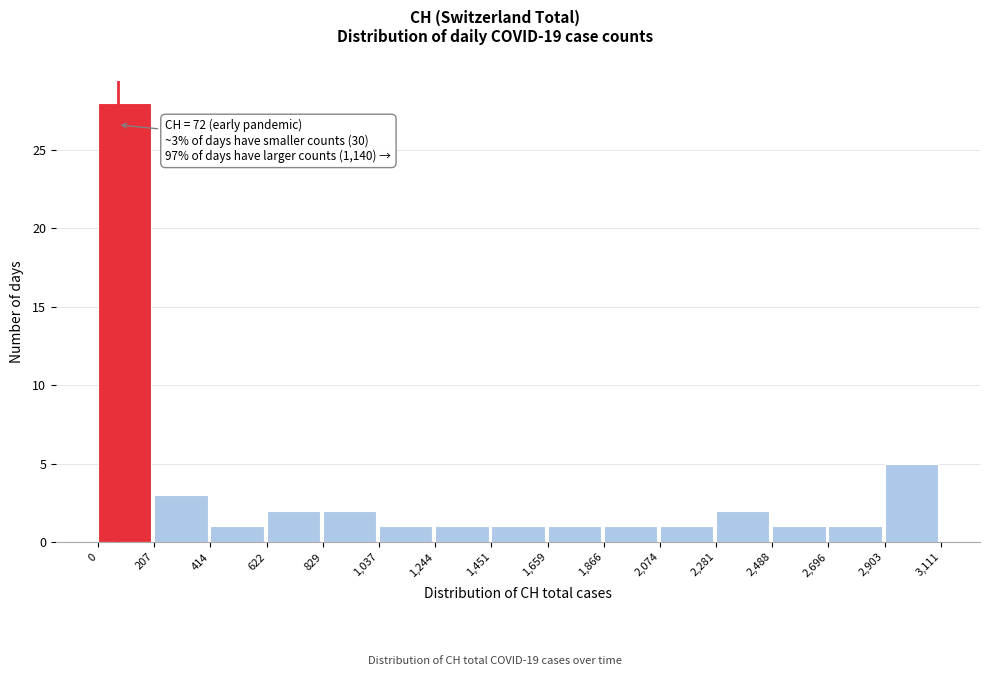

Which range on the x-axis has the tallest bar?

0 to 207